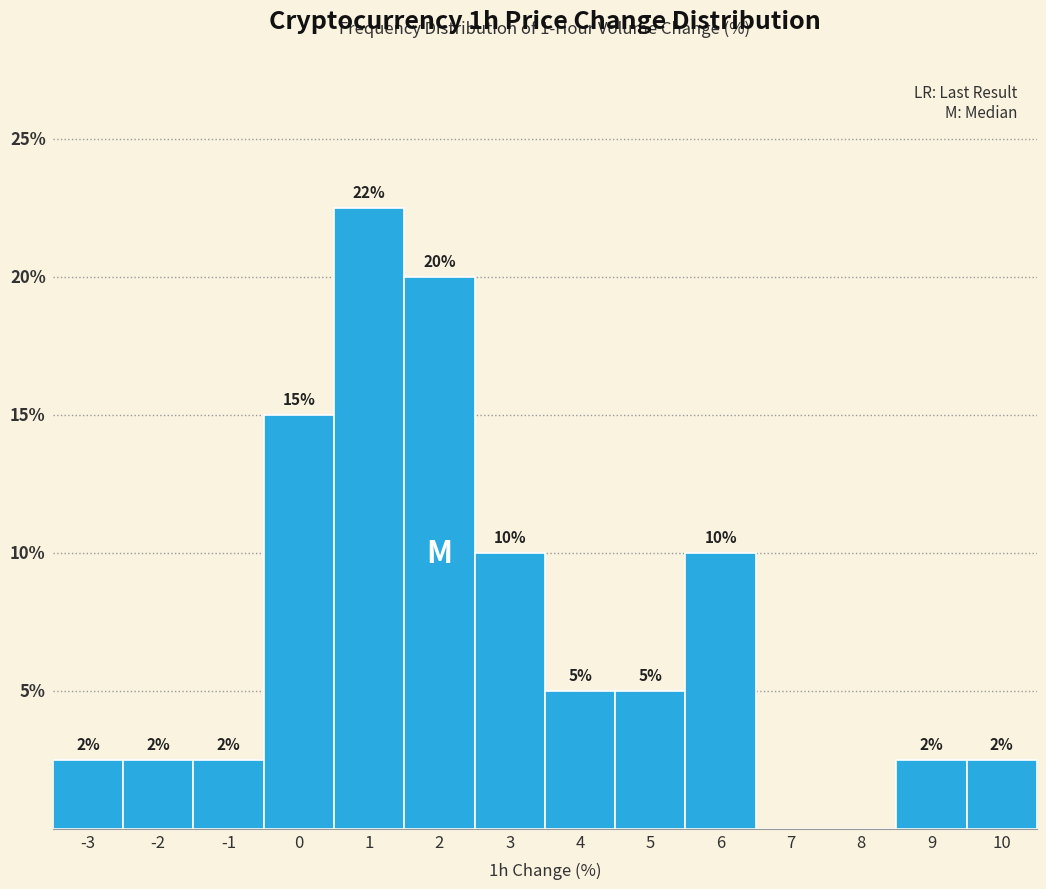

What value does the data have at -1?

2.5